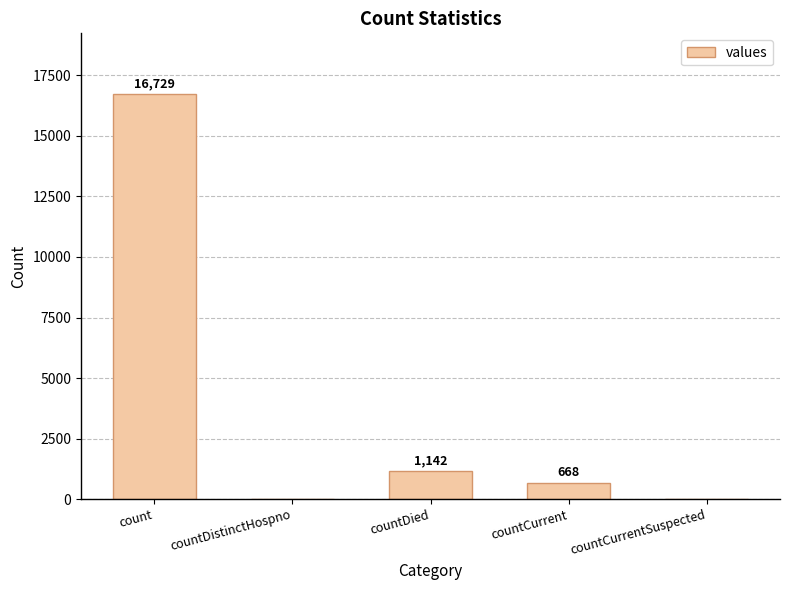

What is the sum of the values at countCurrent and count?

17397